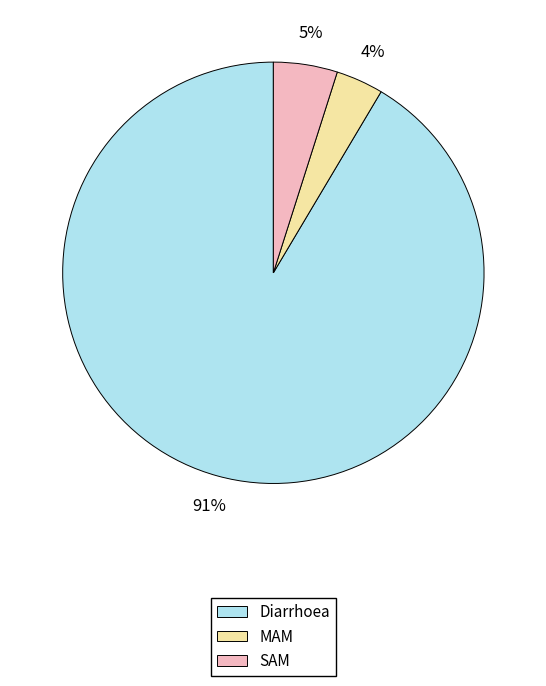

How many segments does this pie chart have?

3